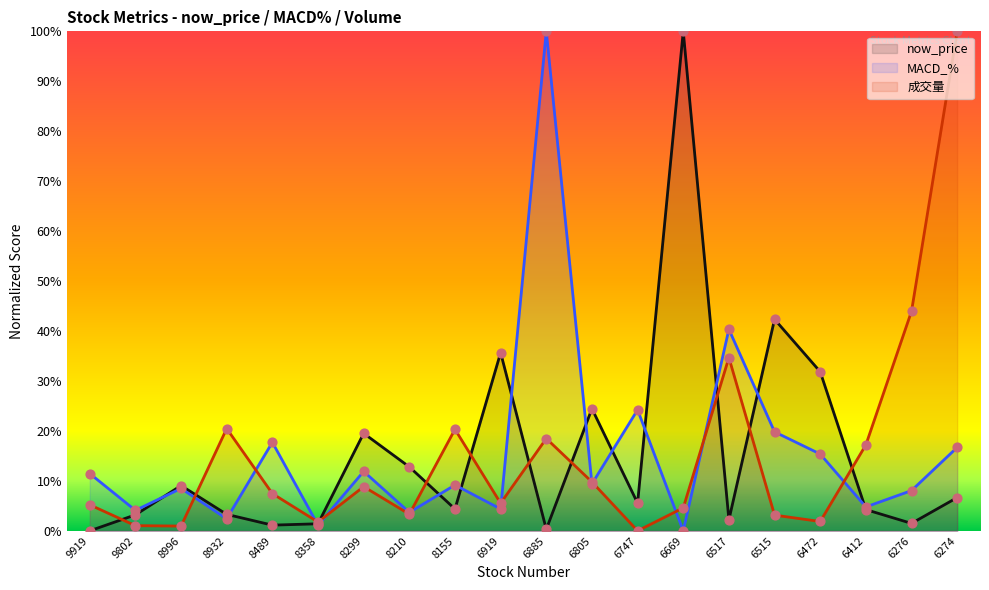

Which series contains the lowest Y value?

now_price